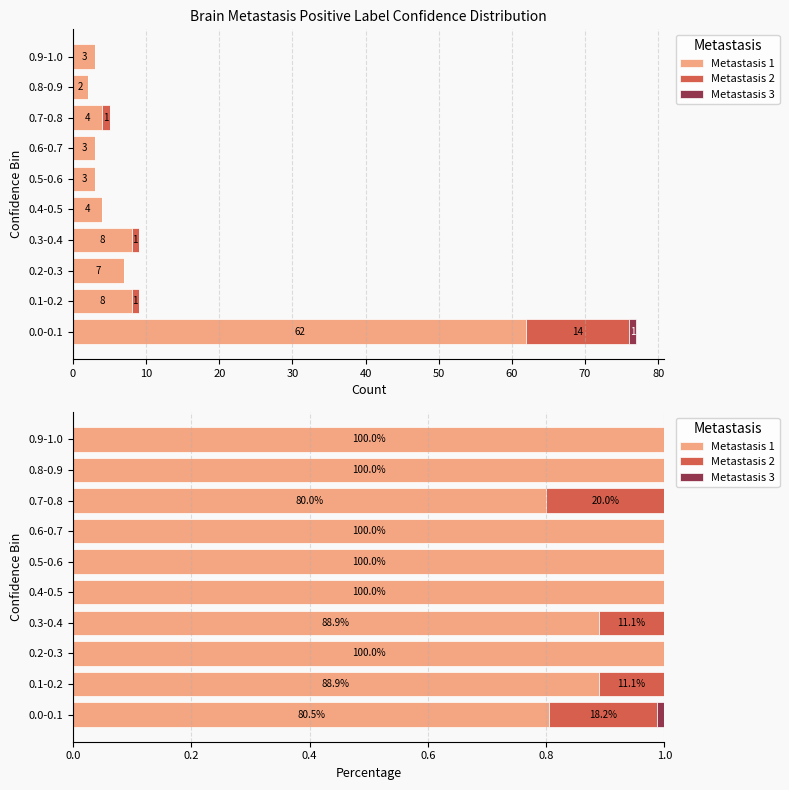

How many groups of bars are there?

10